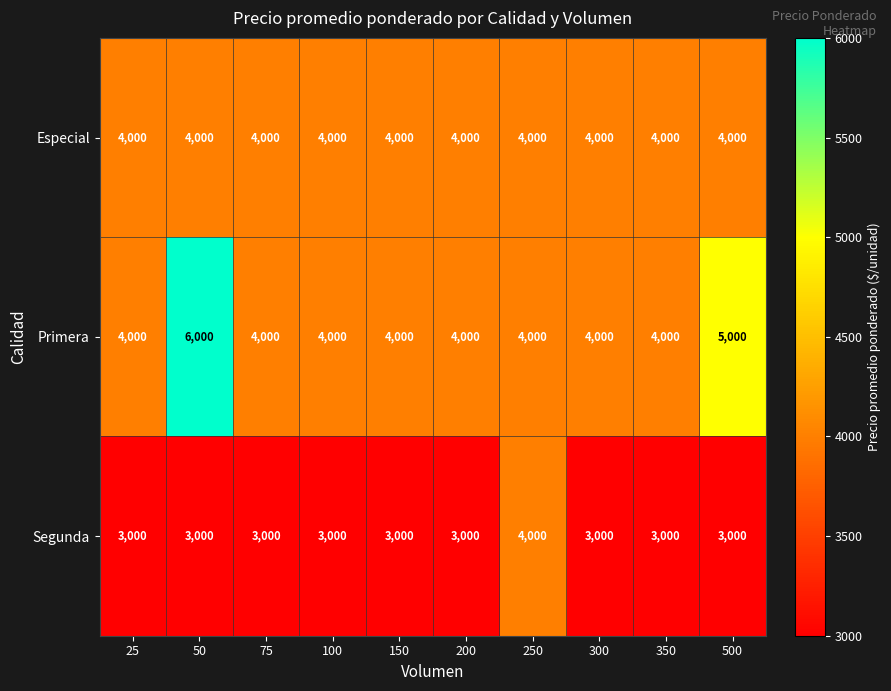

What is the spread (max minus min) of values at 75?

1000